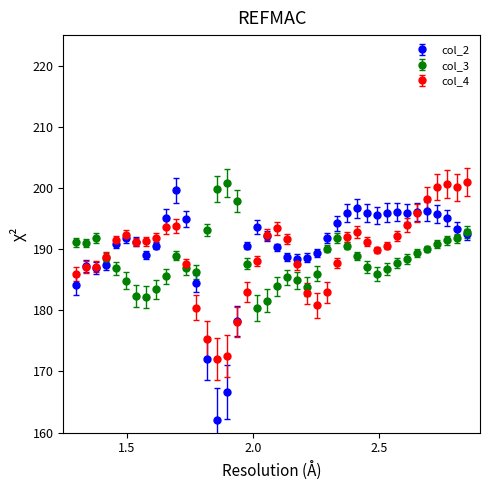

At how many categories does at least one series exceed 179?

40